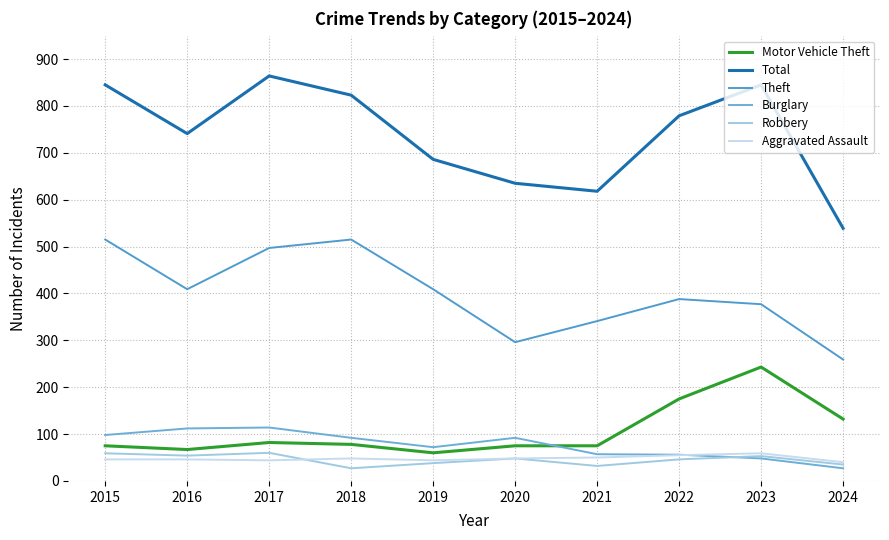

How many lines are shown in the chart?

6